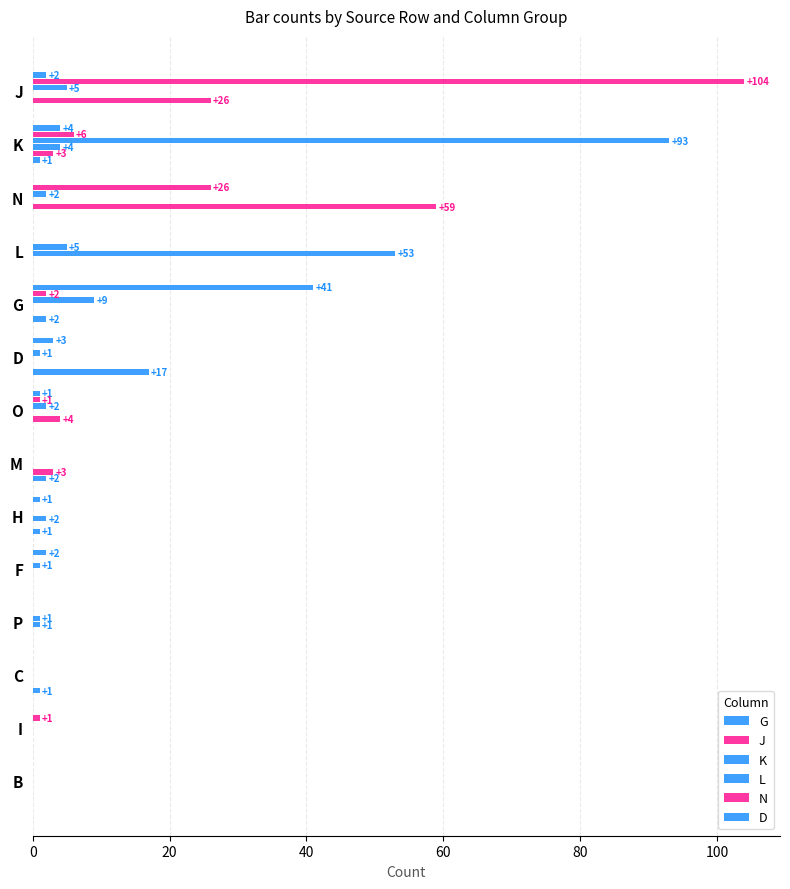

What is the value of the K bar at the 5th from the left?

9